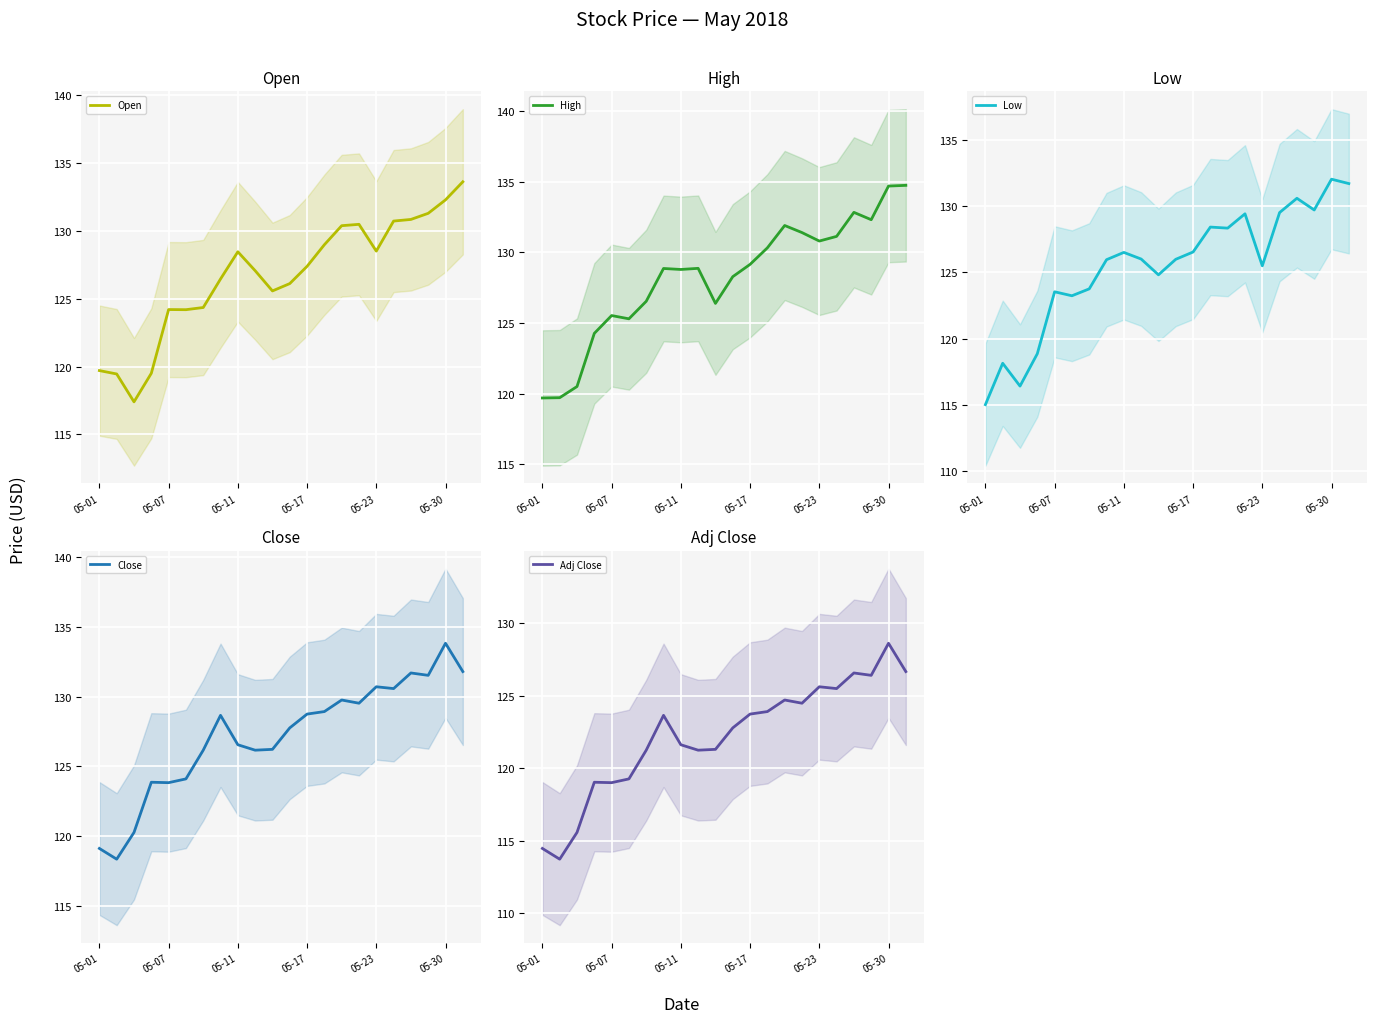

Does the chart display data point markers on the line(s)?

No